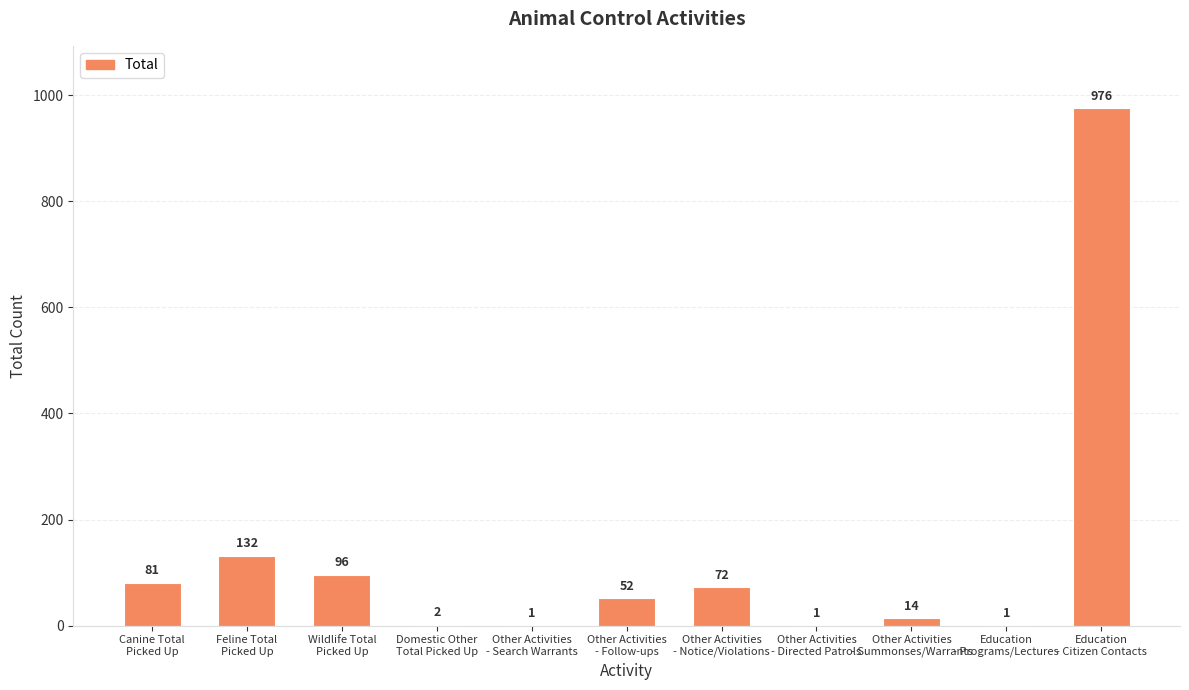

Are the bars grouped side by side (vs. stacked)?

No